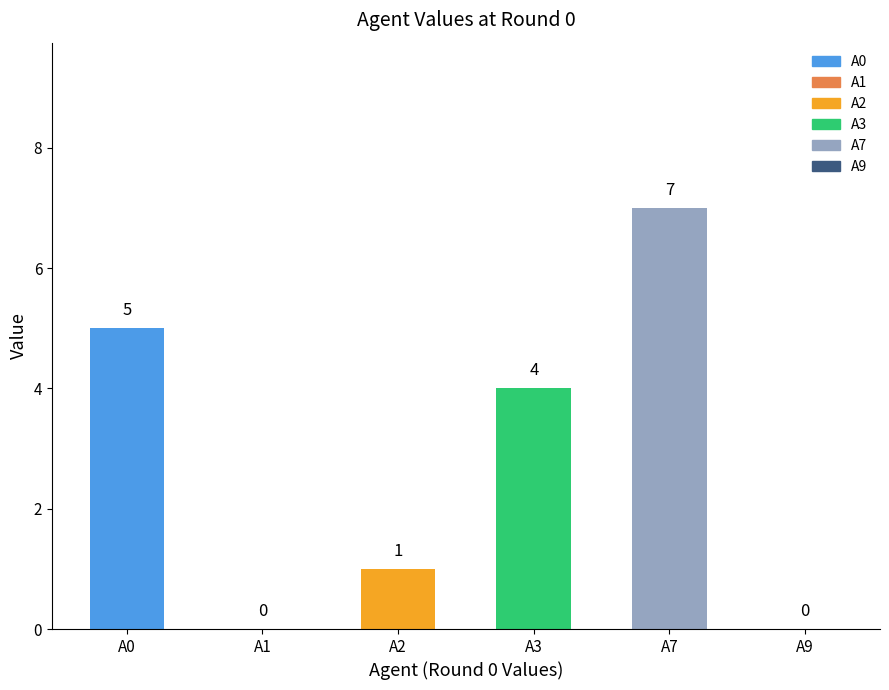

What is the average value?

3